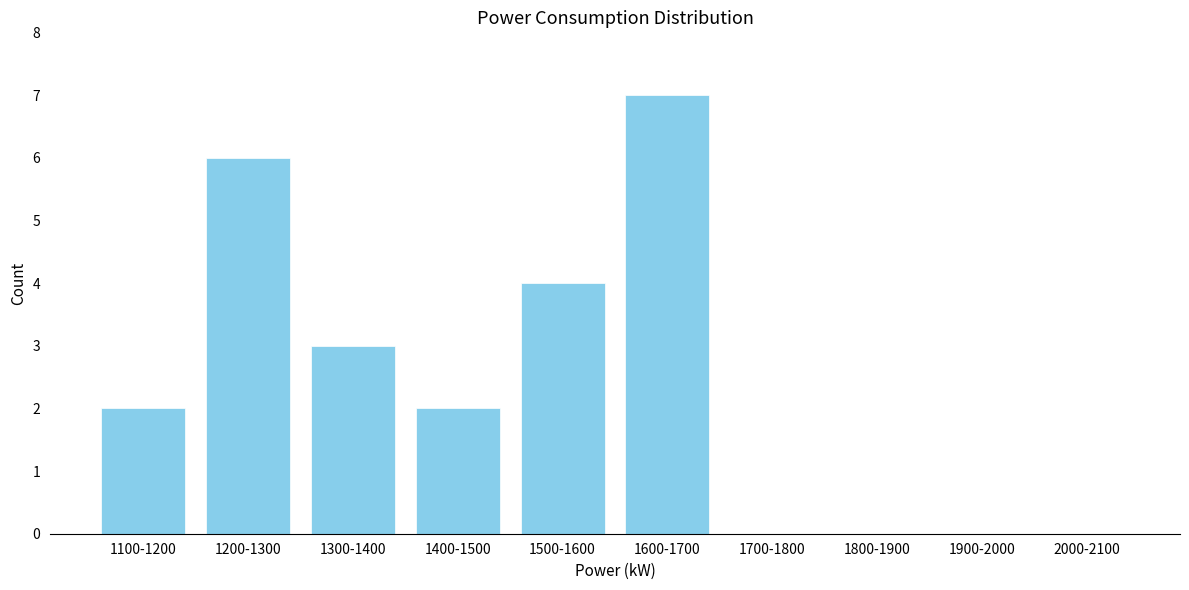

Reading left to right, list all the values displayed in this chart.

1100-1200=2	1200-1300=6	1300-1400=3	1400-1500=2	1500-1600=4	1600-1700=7	1700-1800=0	1800-1900=0	1900-2000=0	2000-2100=0